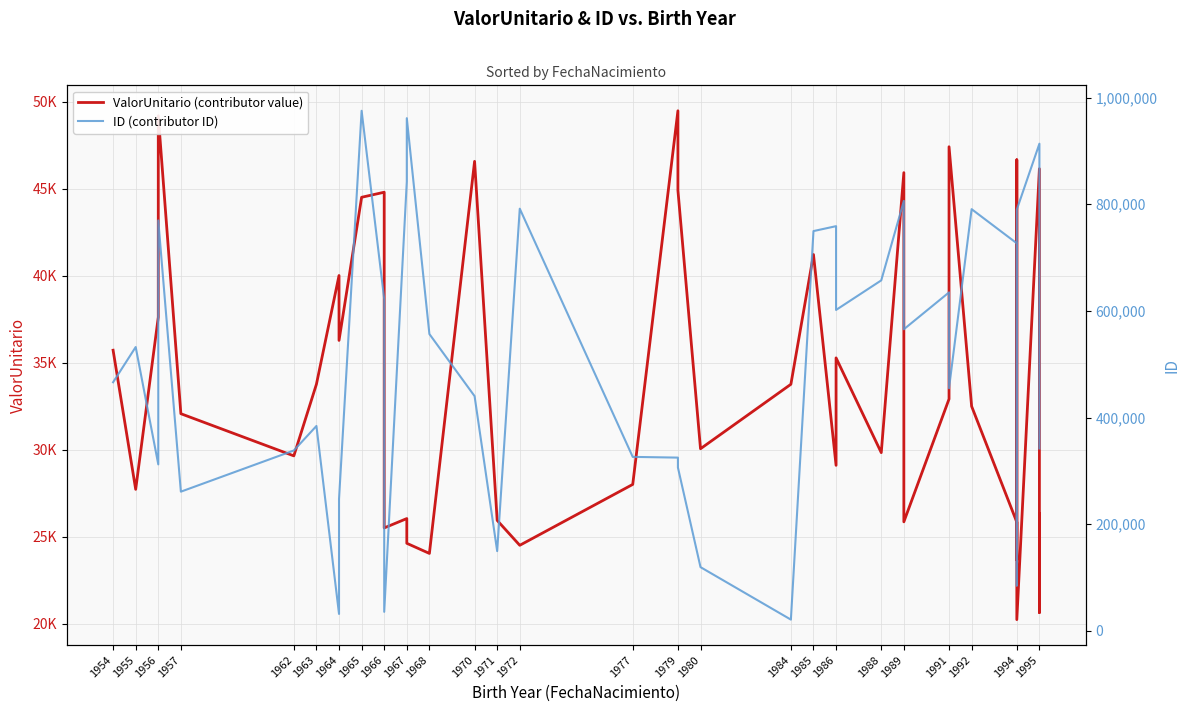

What is the sum of all ID (contributor ID) values?

20110575.0